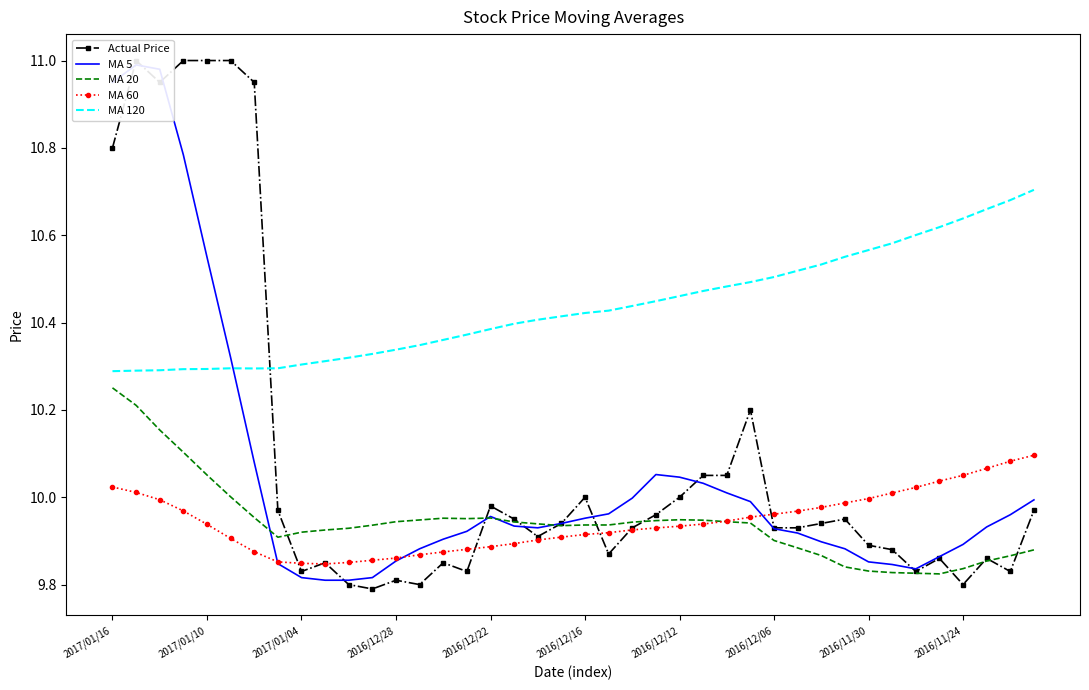

True or false: MA 60 has a value of 16.4 at 17.

False